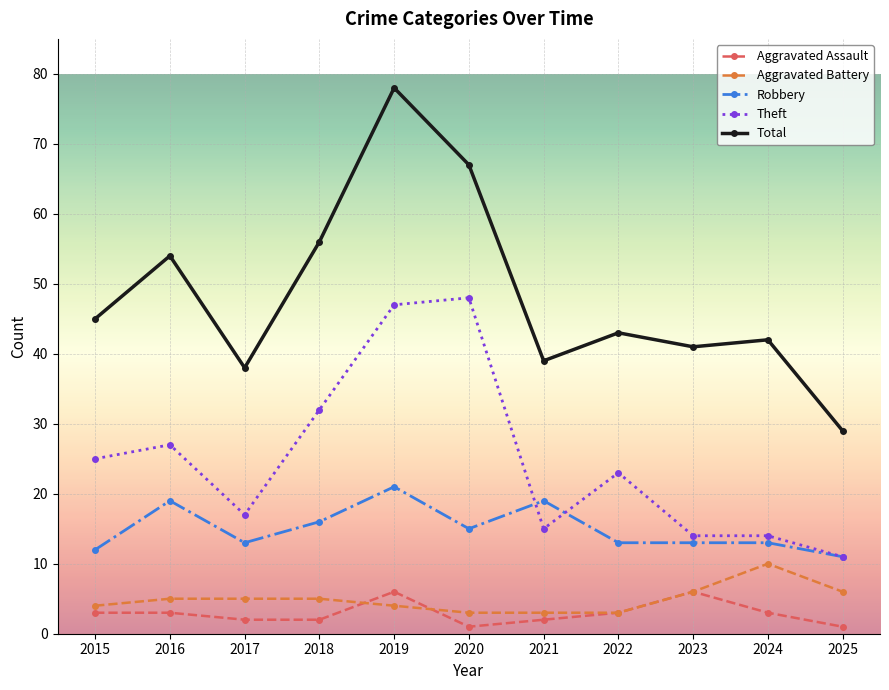

How many data points does each series have?

11